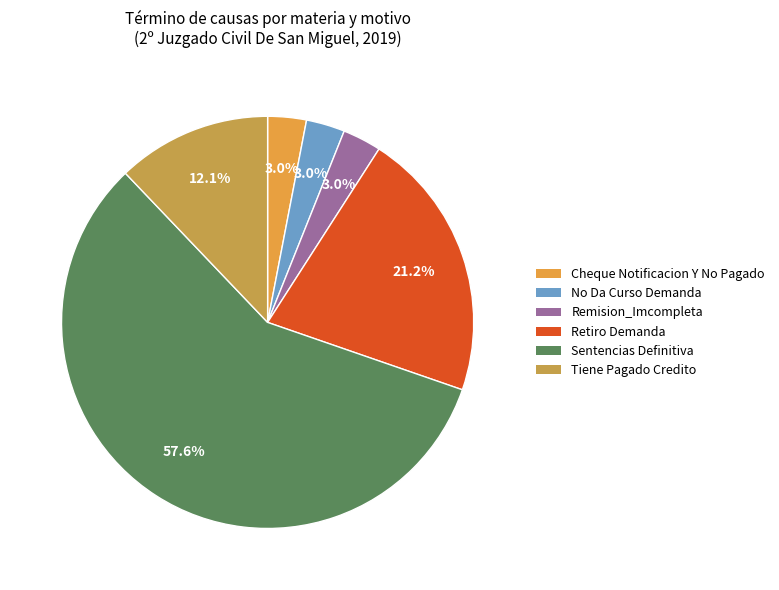

What percentage is NOT represented by Retiro Demanda?

78.8%